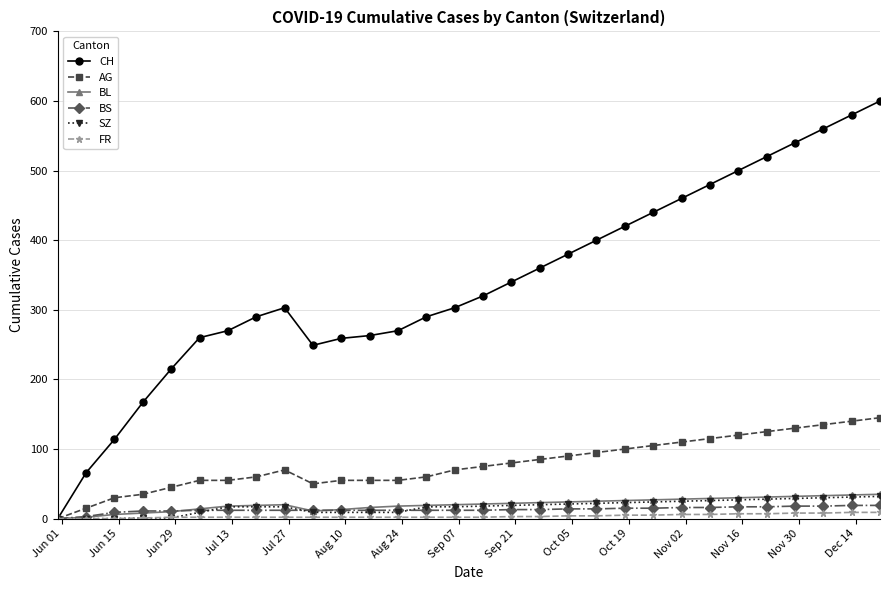

Count the number of categories in the chart.

30